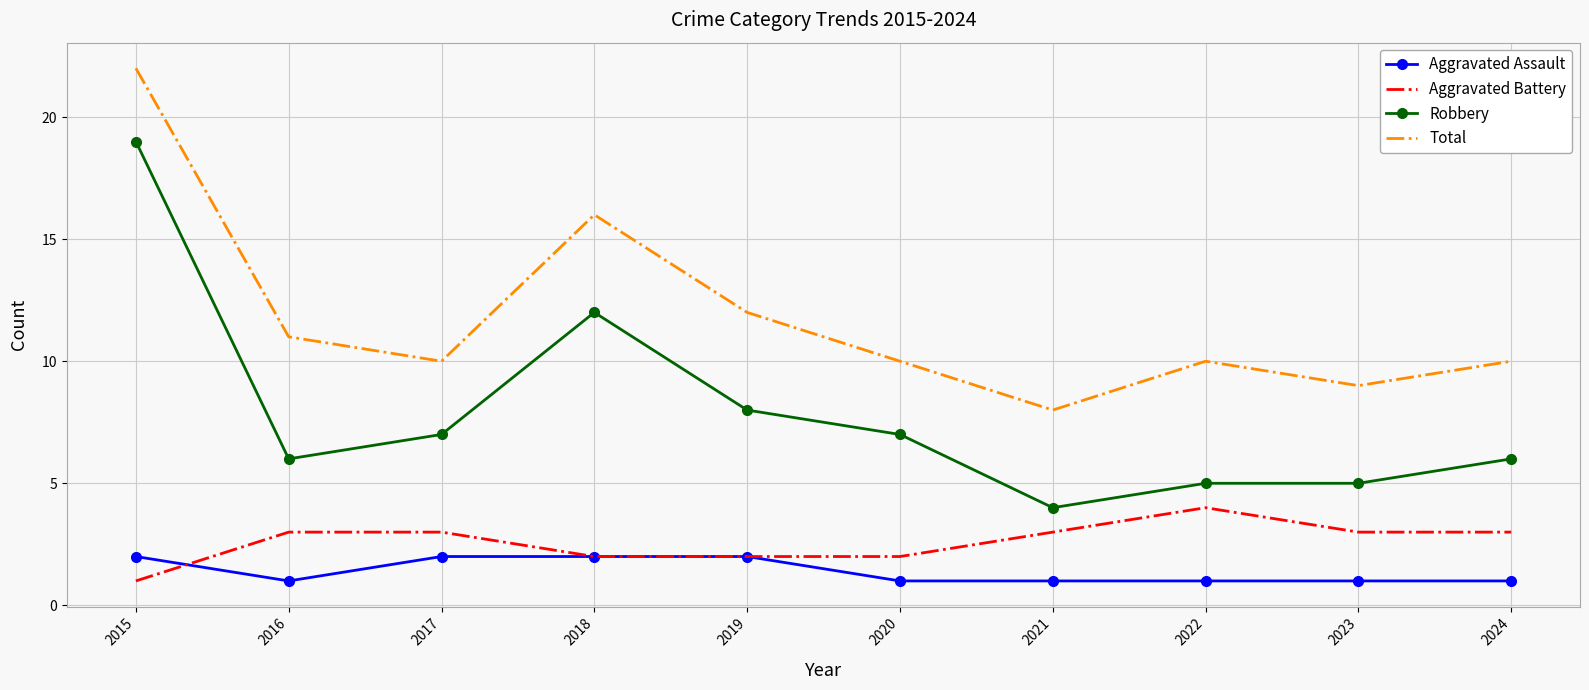

The value of Robbery at 2021 is 7. True or false?

False